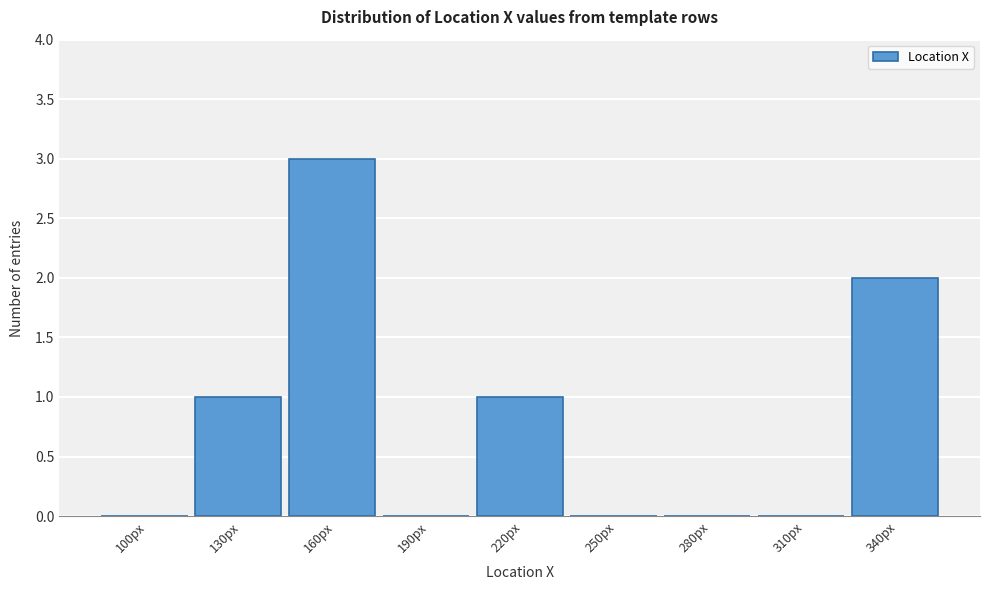

Reading left to right, transcribe all the data shown in this chart.

100px=0	130px=1	160px=3	190px=0	220px=1	250px=0	280px=0	310px=0	340px=2